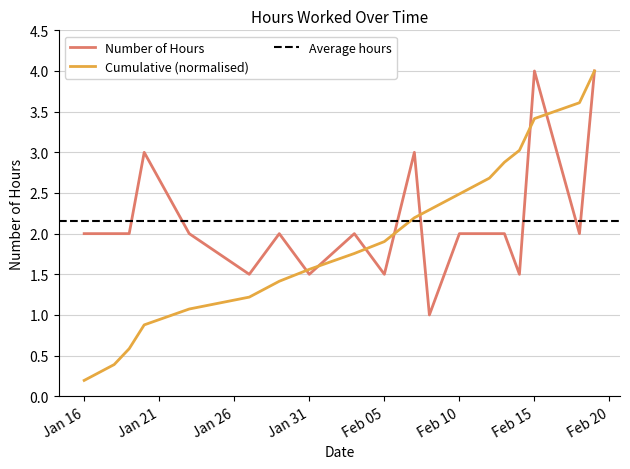

The value of Cumulative (normalised) at Feb 10 is 2.5. True or false?

True